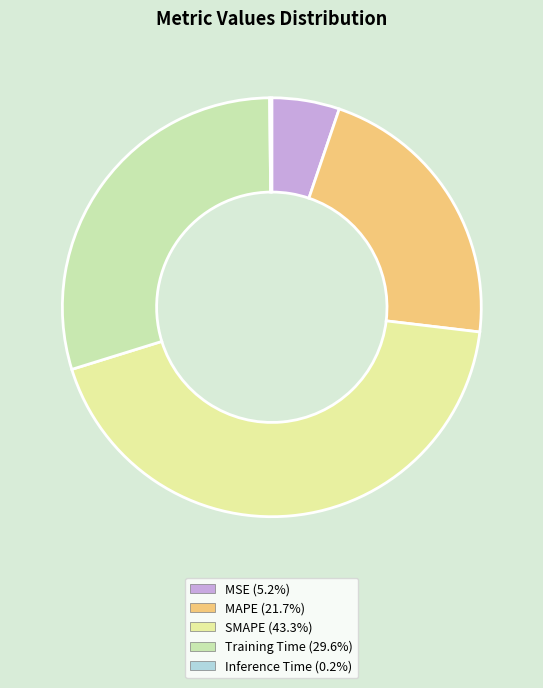

Does any single category account for the majority?

No